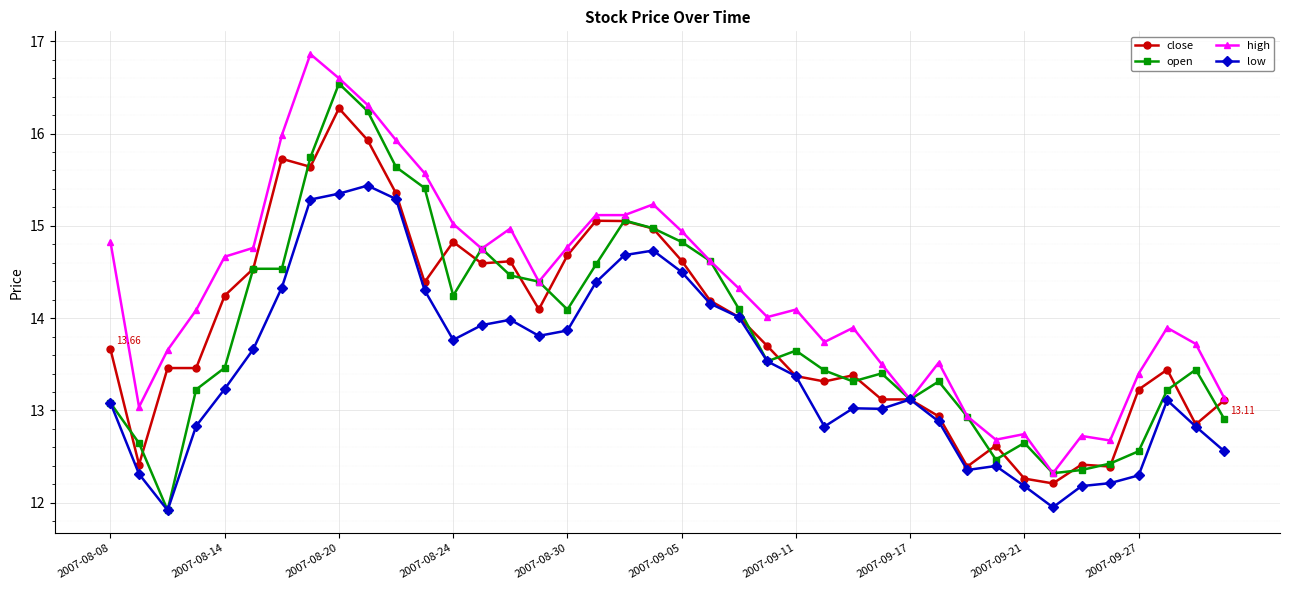

Rank the series by their maximum value, from lowest to highest.

low, close, open, high